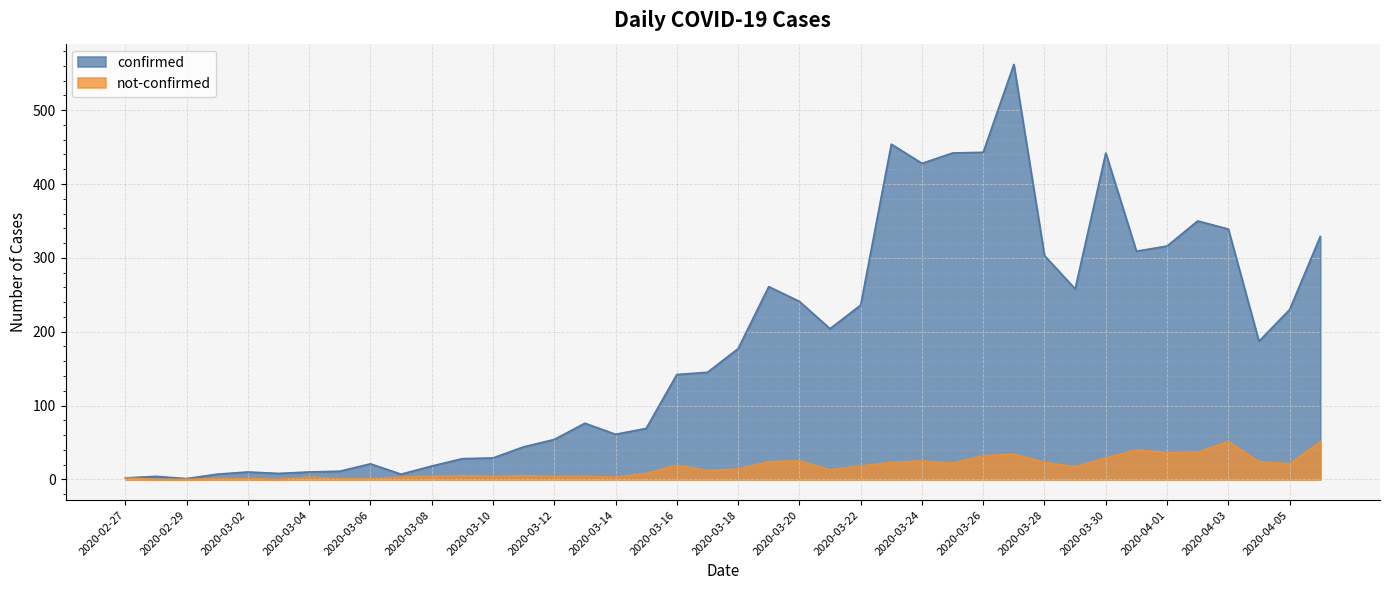

Reading right to left, what are all the values shown in this chart?

confirmed: 2020-04-06=329	2020-04-05=230	2020-04-04=187	2020-04-03=339	2020-04-02=350	2020-04-01=316	2020-03-31=309	2020-03-30=442	2020-03-29=258	2020-03-28=303	2020-03-27=562	2020-03-26=443	2020-03-25=442	2020-03-24=428	2020-03-23=454	2020-03-22=236	2020-03-21=204	2020-03-20=241	2020-03-19=261	2020-03-18=177	2020-03-17=145	2020-03-16=142	2020-03-15=69	2020-03-14=61	2020-03-13=76	2020-03-12=54	2020-03-11=44	2020-03-10=29	2020-03-09=28	2020-03-08=18	2020-03-07=7	2020-03-06=21	2020-03-05=11	2020-03-04=10	2020-03-03=8	2020-03-02=10	2020-03-01=7	2020-02-29=1	2020-02-28=4	2020-02-27=2
not-confirmed: 2020-04-06=51	2020-04-05=21	2020-04-04=24	2020-04-03=51	2020-04-02=37	2020-04-01=36	2020-03-31=40	2020-03-30=29	2020-03-29=17	2020-03-28=23	2020-03-27=34	2020-03-26=32	2020-03-25=22	2020-03-24=25	2020-03-23=23	2020-03-22=18	2020-03-21=13	2020-03-20=25	2020-03-19=24	2020-03-18=14	2020-03-17=12	2020-03-16=19	2020-03-15=8	2020-03-14=3	2020-03-13=4	2020-03-12=4	2020-03-11=5	2020-03-10=4	2020-03-09=5	2020-03-08=4	2020-03-07=3	2020-03-06=1	2020-03-05=1	2020-03-04=3	2020-03-03=0	2020-03-02=1	2020-03-01=1	2020-02-29=0	2020-02-28=0	2020-02-27=2